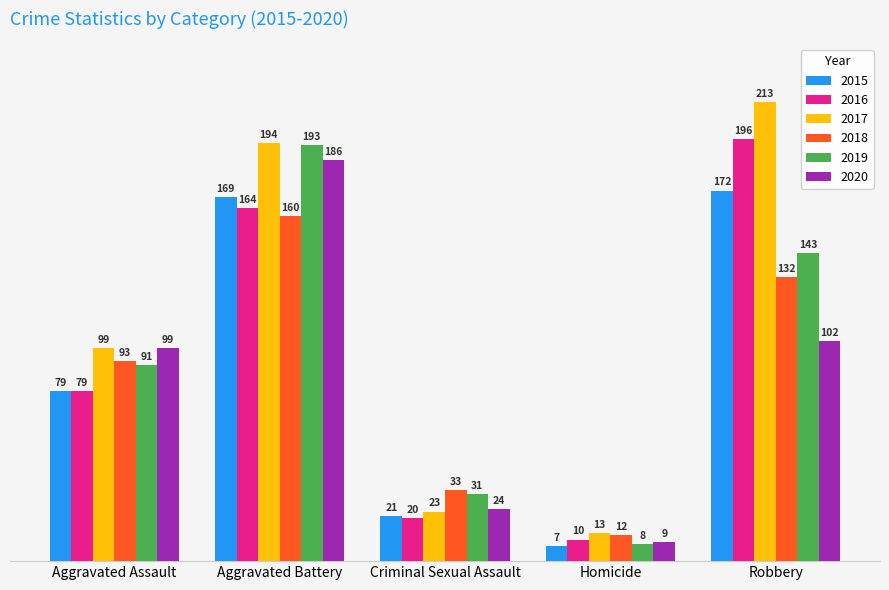

What is the smallest value displayed?

7